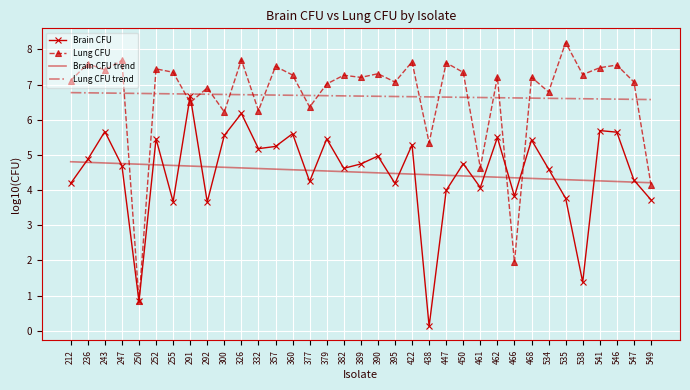

What is the total value across all series at 422?

24.0